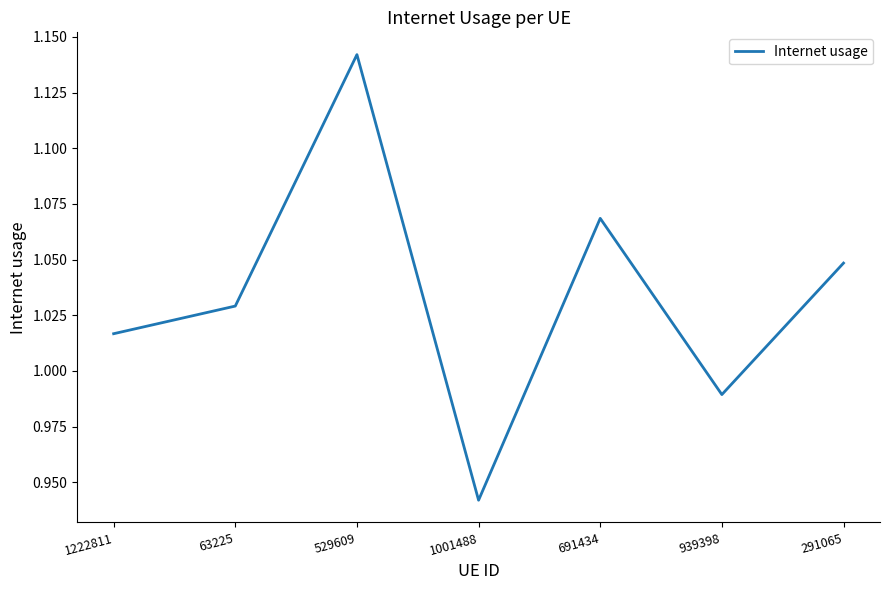

Rank the categories by value from highest to lowest.

529609, 691434, 291065, 63225, 1222811, 939398, 1001488